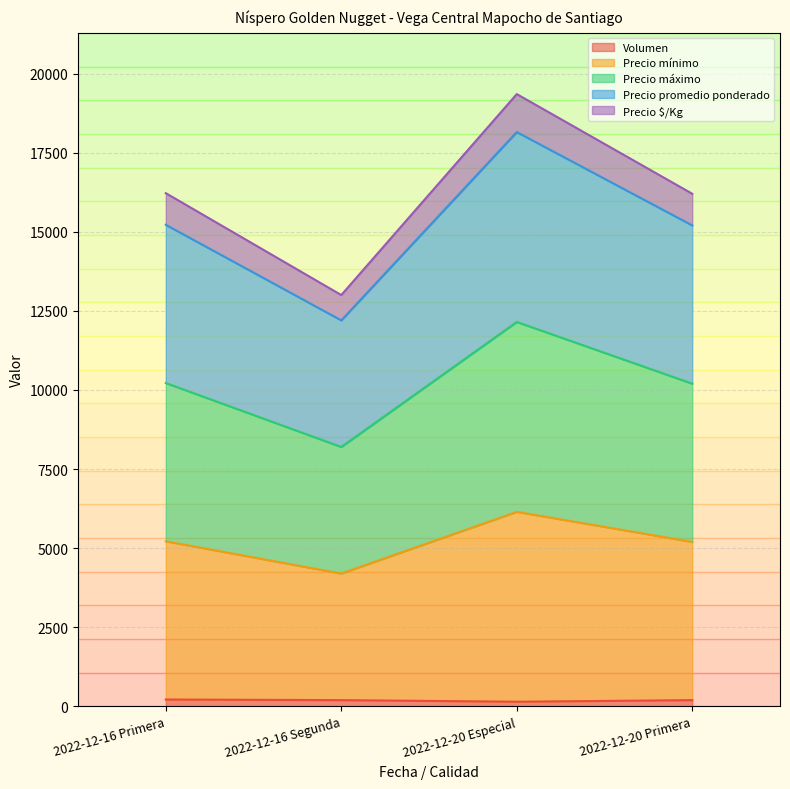

True or false: Volumen and Precio promedio ponderado intersect in this chart.

False